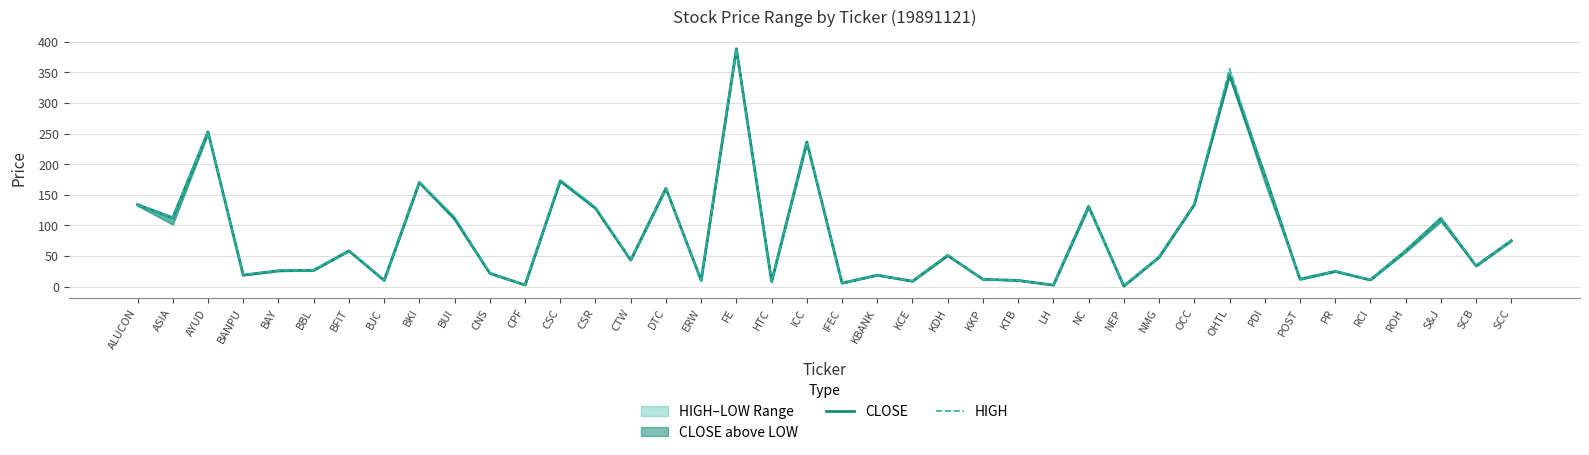

What position from the left is FE?

18